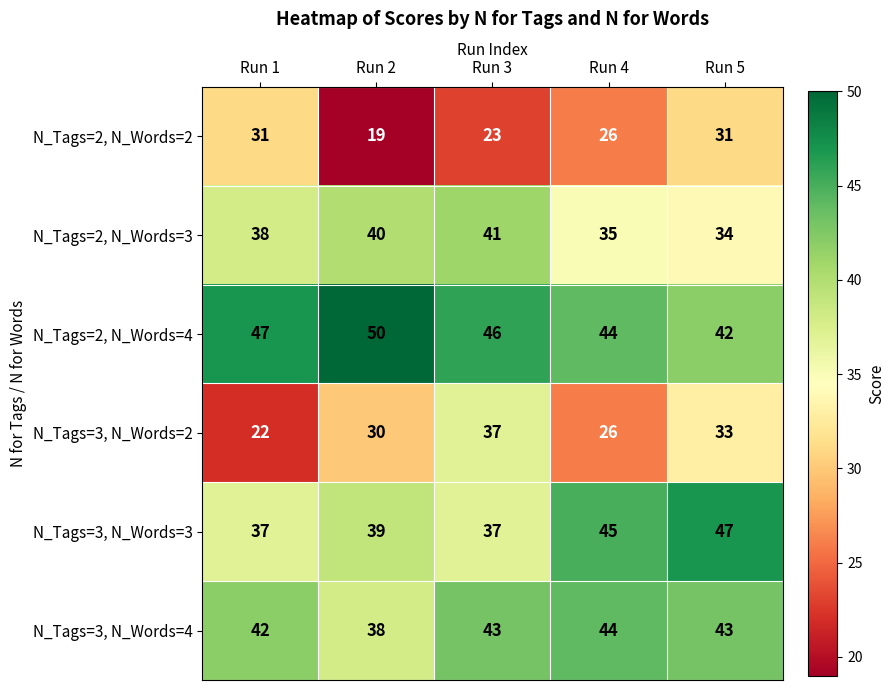

At which label does N_Tags=3, N_Words=2 reach its peak?

Run 3